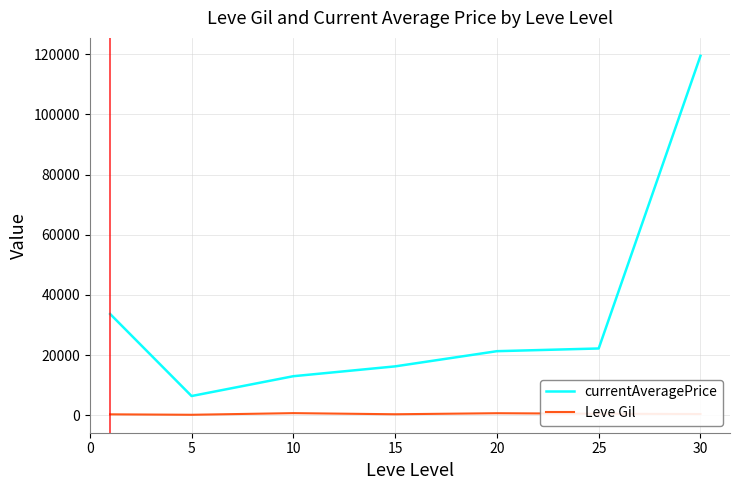

Which series has the widest spread of values?

currentAveragePrice